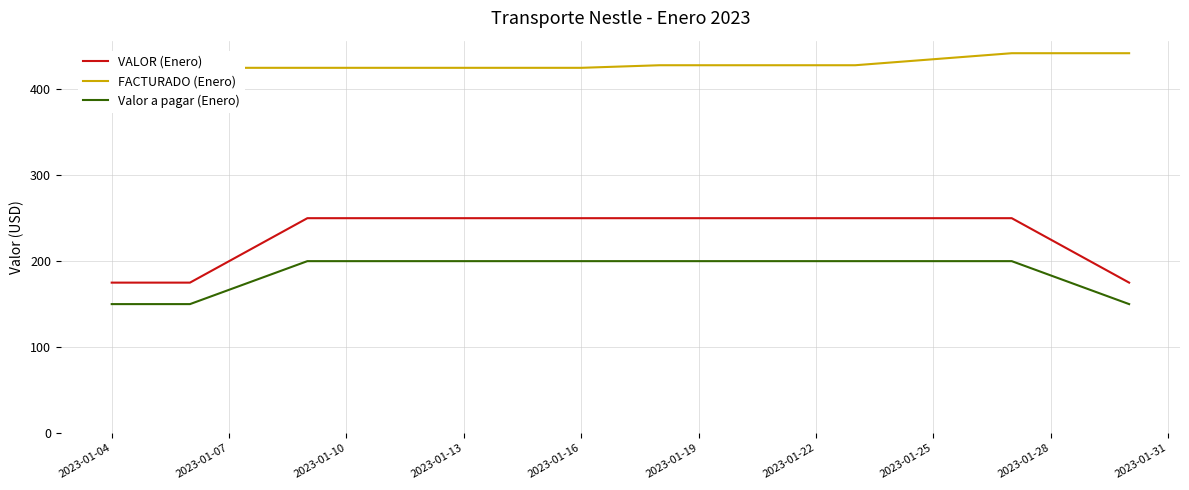

How many lines are shown in the chart?

3